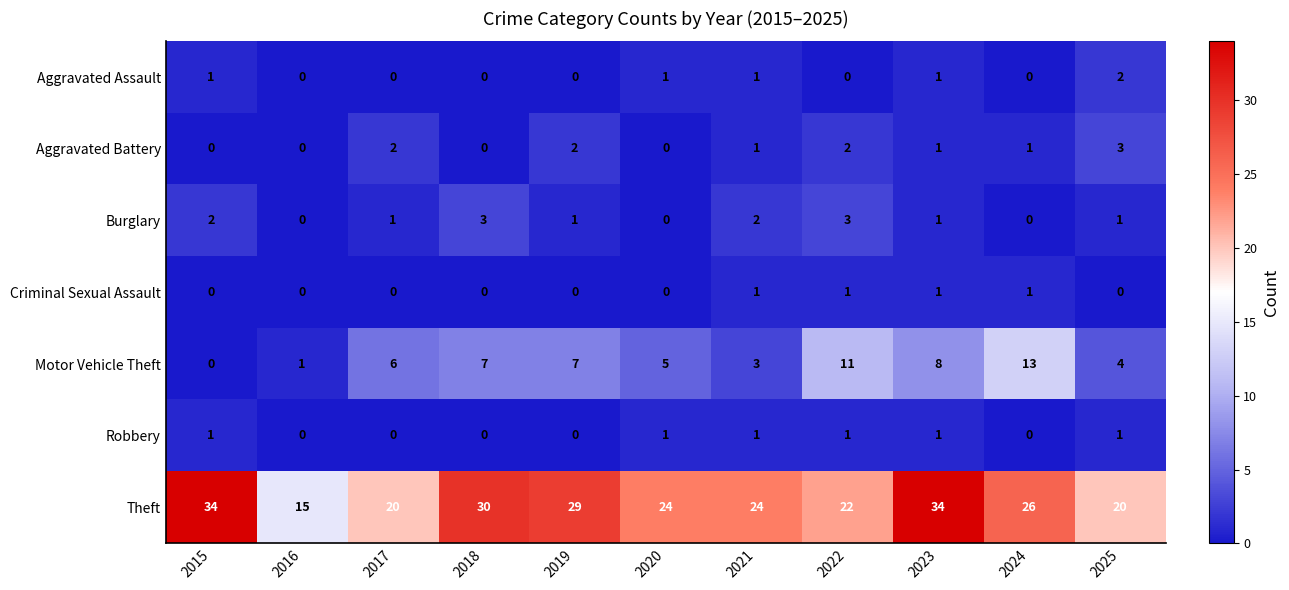

Which series has the widest spread of values?

Theft